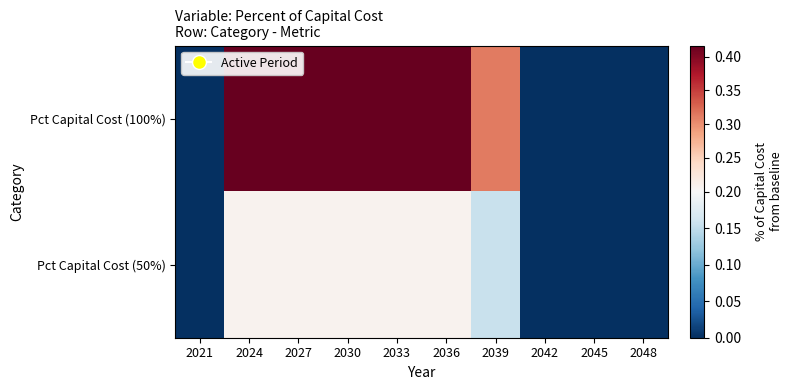

Reading left to right, extract all data points from this chart.

Pct Capital Cost (100%): 2021=0.0	2024=0.4	2027=0.4	2030=0.4	2033=0.4	2036=0.4	2039=0.3	2042=0.0	2045=0.0	2048=0.0
Pct Capital Cost (50%): 2021=0.0	2024=0.2	2027=0.2	2030=0.2	2033=0.2	2036=0.2	2039=0.2	2042=0.0	2045=0.0	2048=0.0